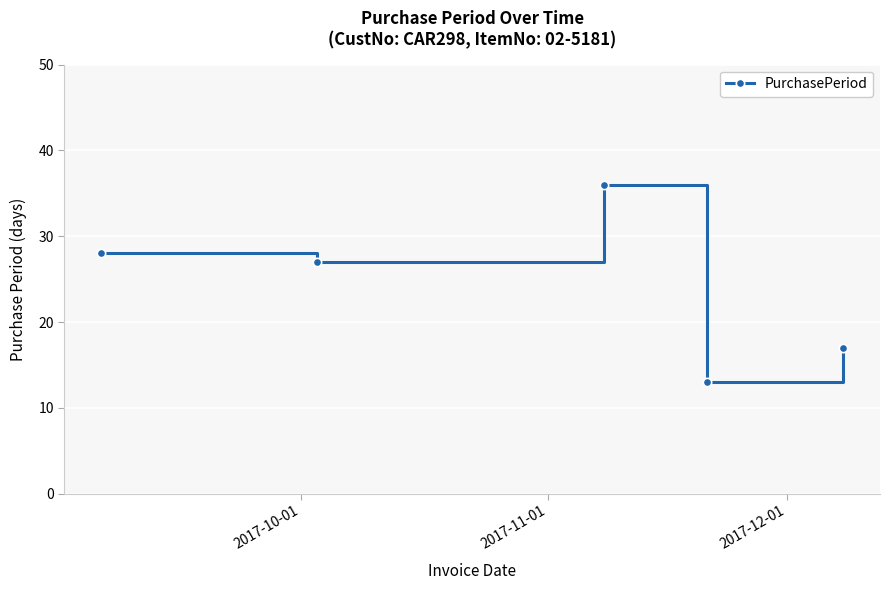

What is the value of the 4th point from the left?

13